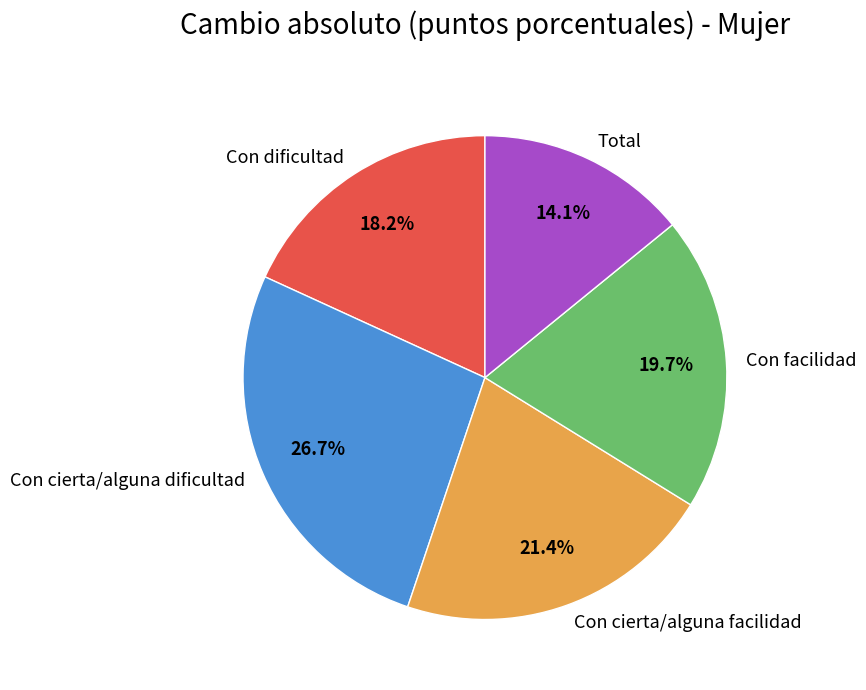

What percentage do Total and Con cierta/alguna facilidad together represent?

35.5%